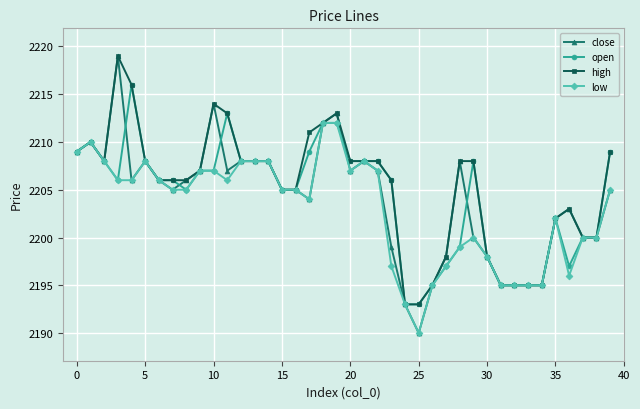

How many lines are shown in the chart?

4